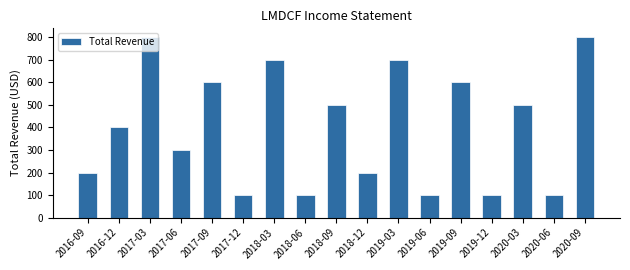

The value at 2018-09 is 344. True or false?

False